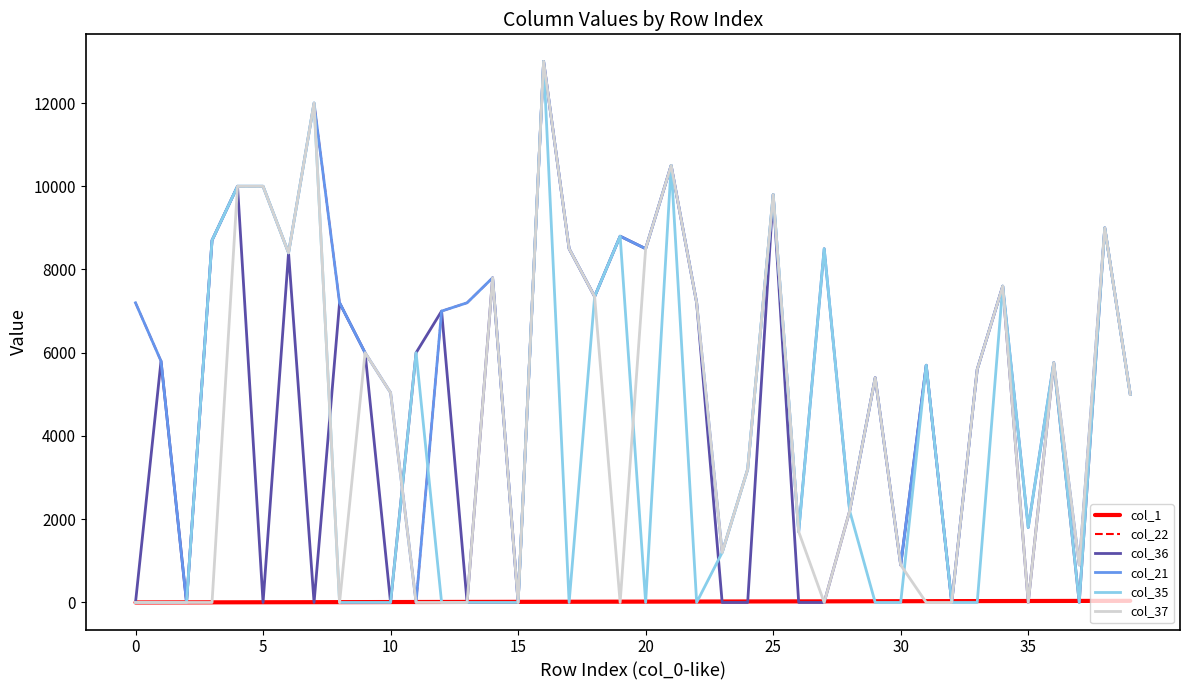

Is this an area chart (filled region under the line)?

No